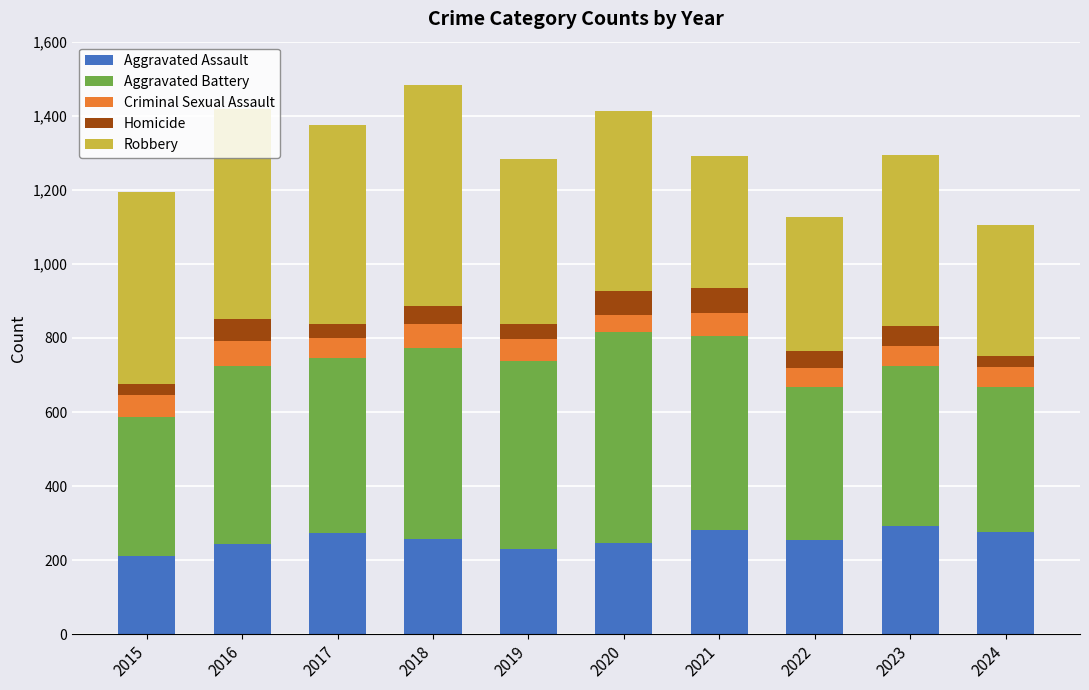

What is the total value across all series at 2016?

1419